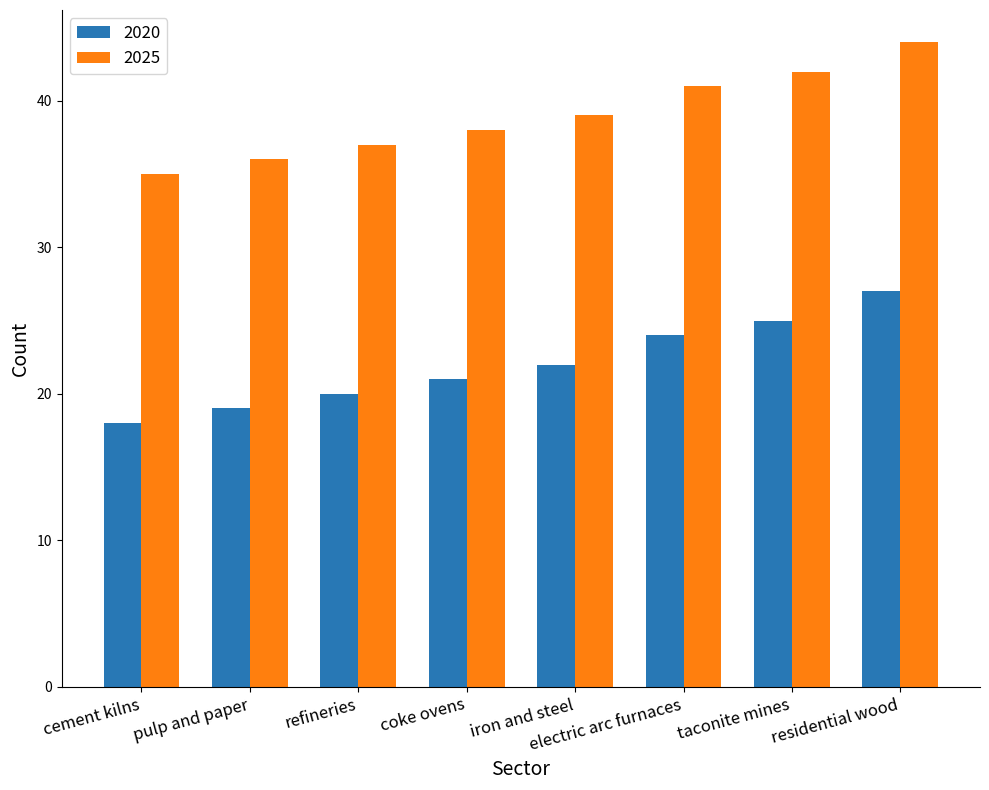

What is the difference between the 2020 values at cement kilns and iron and steel?

4